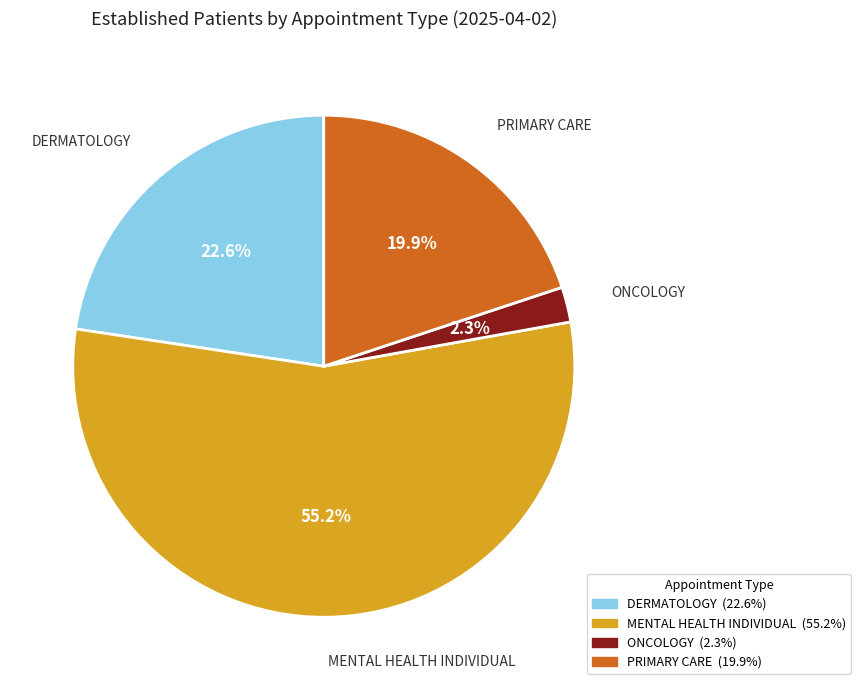

The DERMATOLOGY slice represents 23% of the pie. True or false?

True